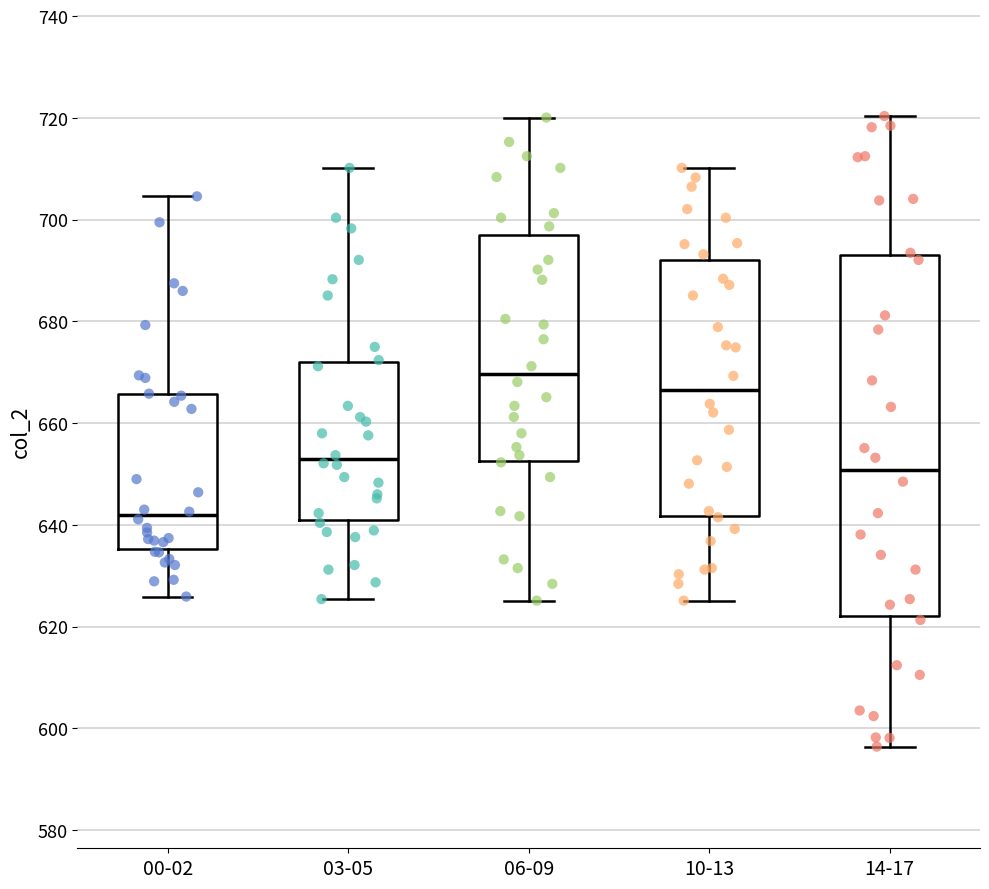

Reading left to right, transcribe this box plot: for each box, give where its median line is, the range the box spans, and where its two whiskers end, as read against the y-axis. The values are not printed on the chart, so give them approximately, as read against the axis.

00-02: median 642, box 636 to 666, whiskers 626 to 704
03-05: median 652, box 640 to 672, whiskers 626 to 710
06-09: median 670, box 652 to 698, whiskers 626 to 720
10-13: median 666, box 642 to 692, whiskers 626 to 710
14-17: median 650, box 622 to 694, whiskers 596 to 720